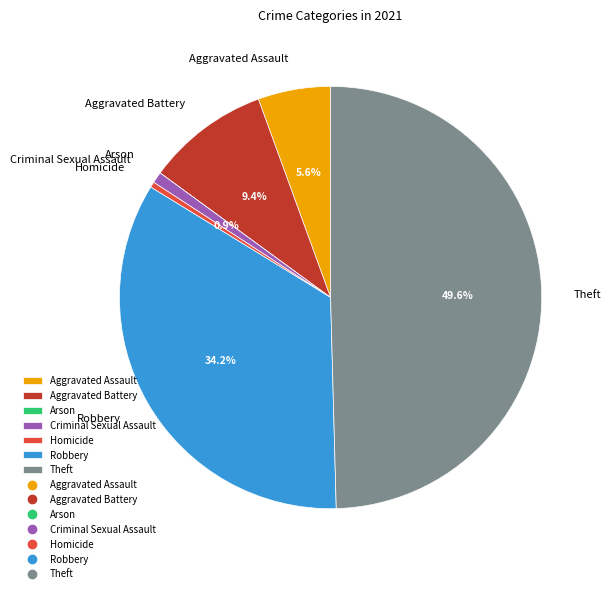

To the nearest percent, what portion does Criminal Sexual Assault represent?

1%